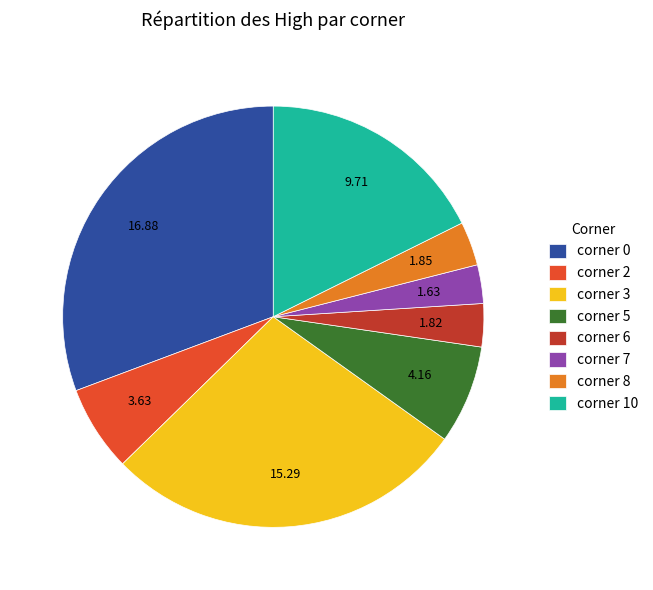

Is the sum of corner 8 and corner 10 greater than half?

No